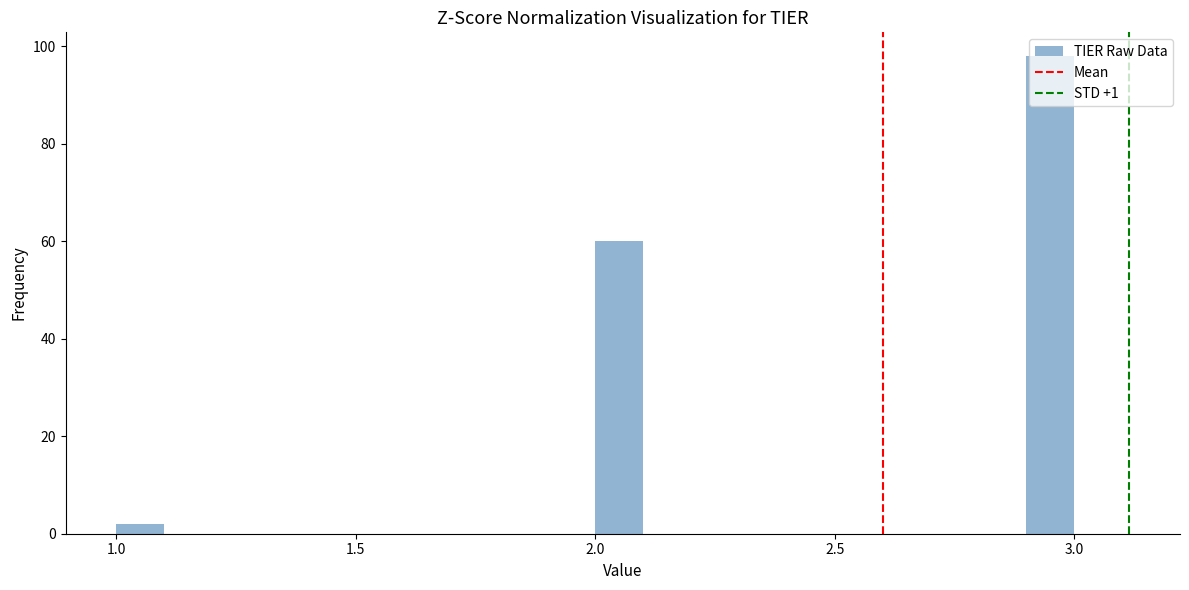

Read against the x-axis, roughly where is the centre of the tallest bar?

2.95